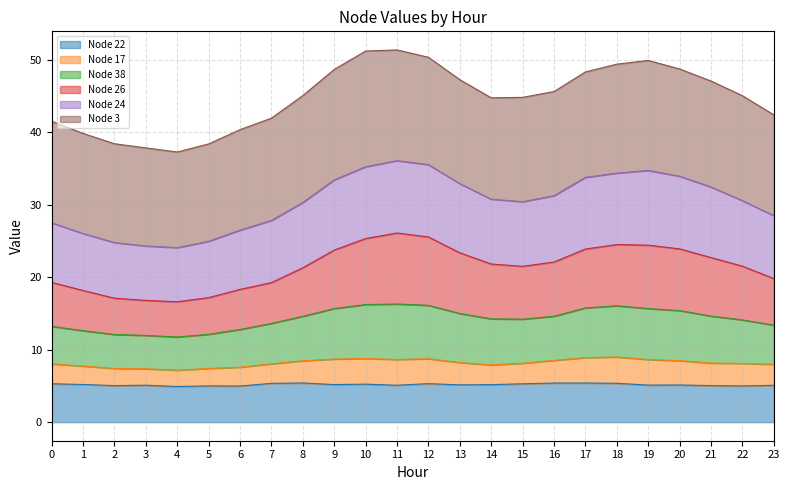

At which category does the chart reach its peak across all series?

11